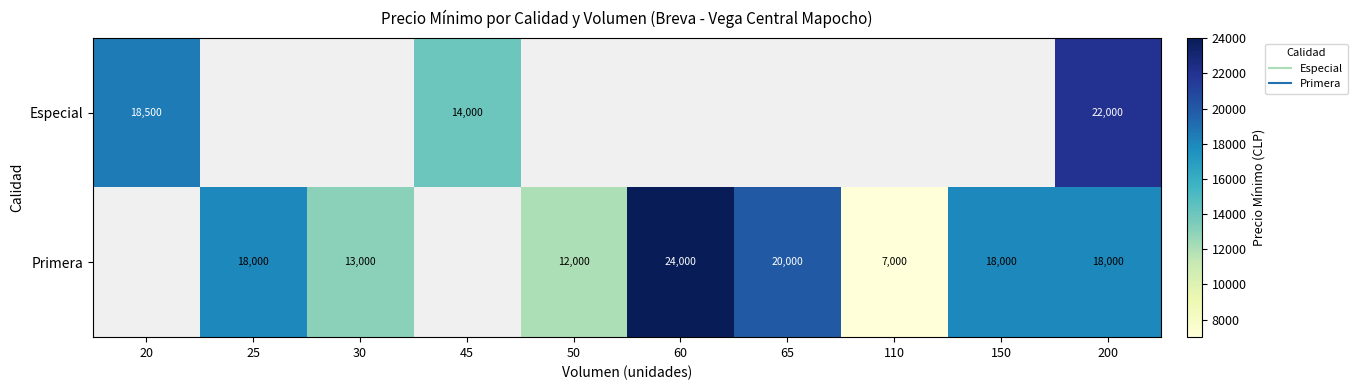

How many series are shown in this chart?

2